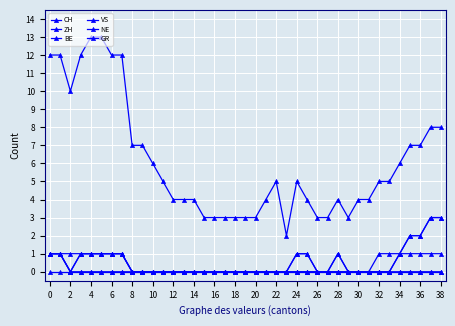

Which series has the largest range (max minus min)?

CH